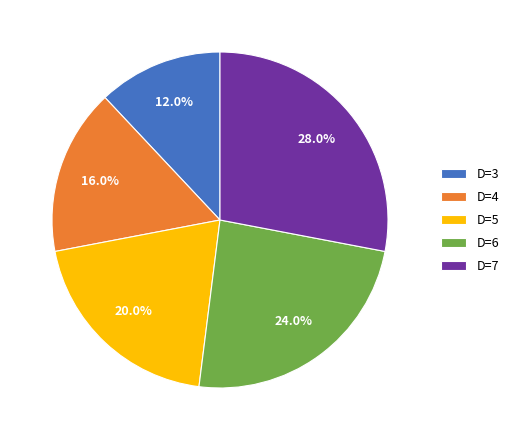

What is the largest slice in the pie chart?

D=7